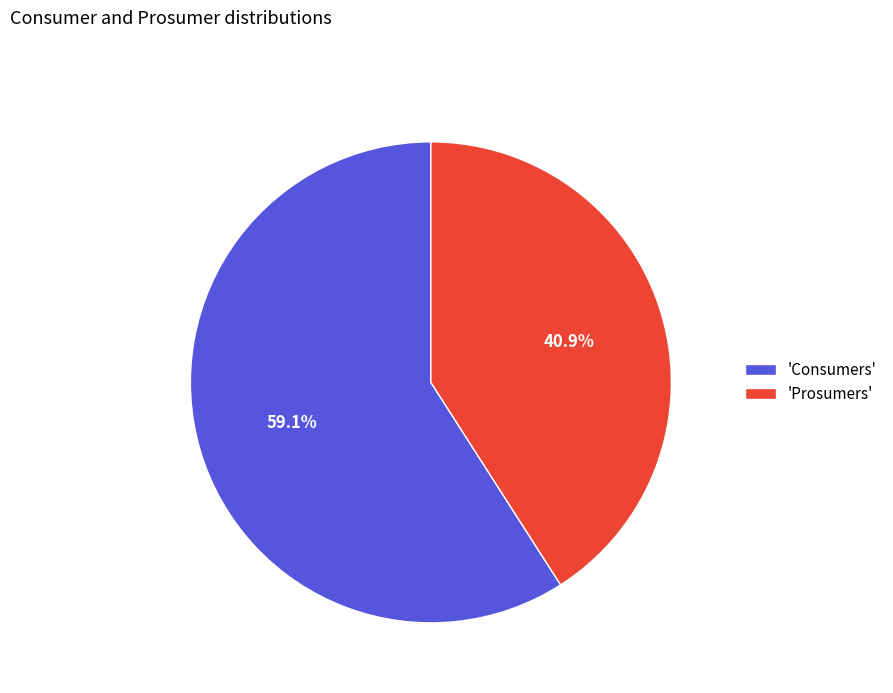

Between 'Prosumers' and 'Consumers', which is larger?

'Consumers'